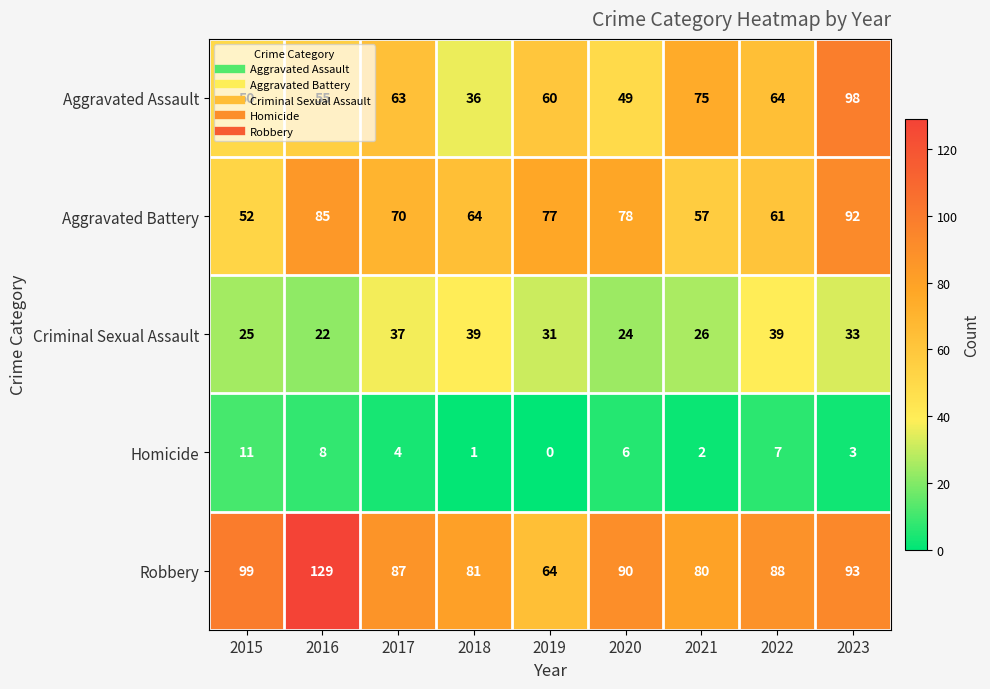

What is the sum of the Criminal Sexual Assault values at 2017 and 2021?

63